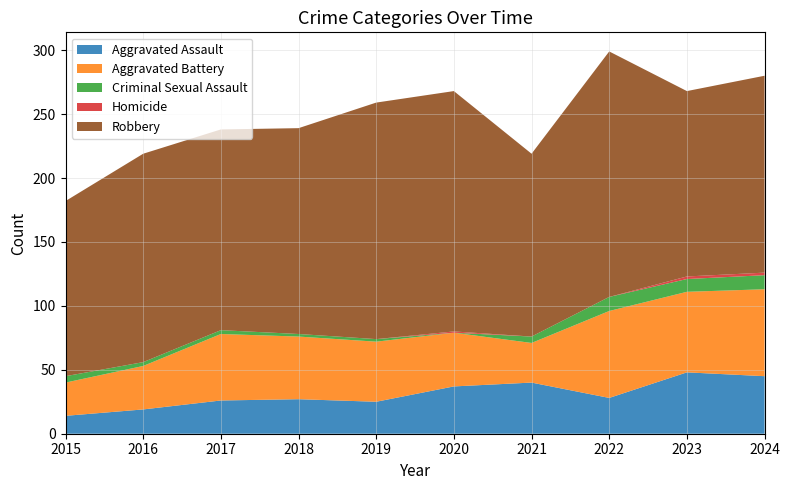

Reading left to right, extract all data points from this chart.

Aggravated Assault: 2015=14	2016=19	2017=26	2018=27	2019=25	2020=37	2021=40	2022=28	2023=48	2024=45
Aggravated Battery: 2015=26	2016=34	2017=52	2018=49	2019=47	2020=42	2021=31	2022=68	2023=63	2024=68
Criminal Sexual Assault: 2015=5	2016=3	2017=3	2018=2	2019=2	2020=0	2021=5	2022=11	2023=10	2024=11
Homicide: 2015=0	2016=0	2017=0	2018=0	2019=0	2020=1	2021=0	2022=0	2023=2	2024=2
Robbery: 2015=137	2016=163	2017=157	2018=161	2019=185	2020=188	2021=143	2022=192	2023=145	2024=154